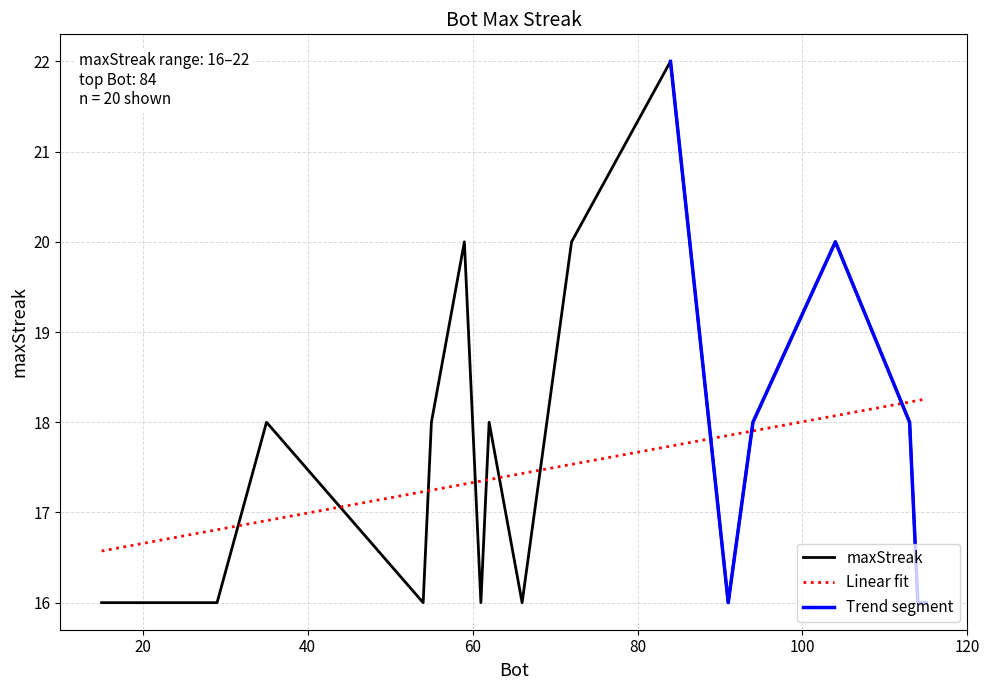

Is it true that the value at 115 is 5?

False